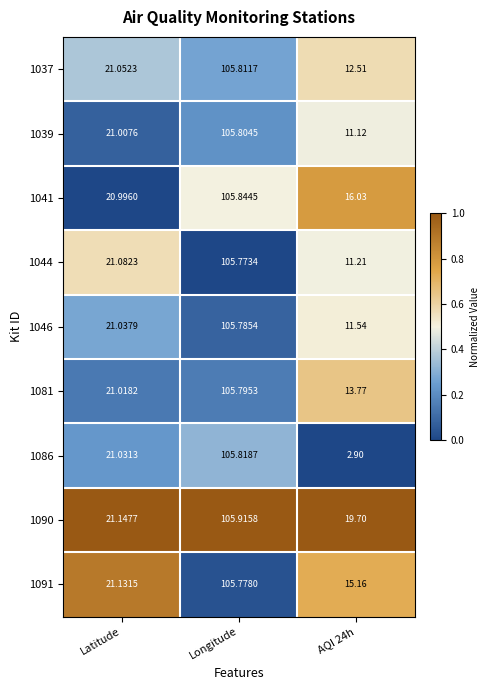

Which category has the highest value across all series?

Longitude